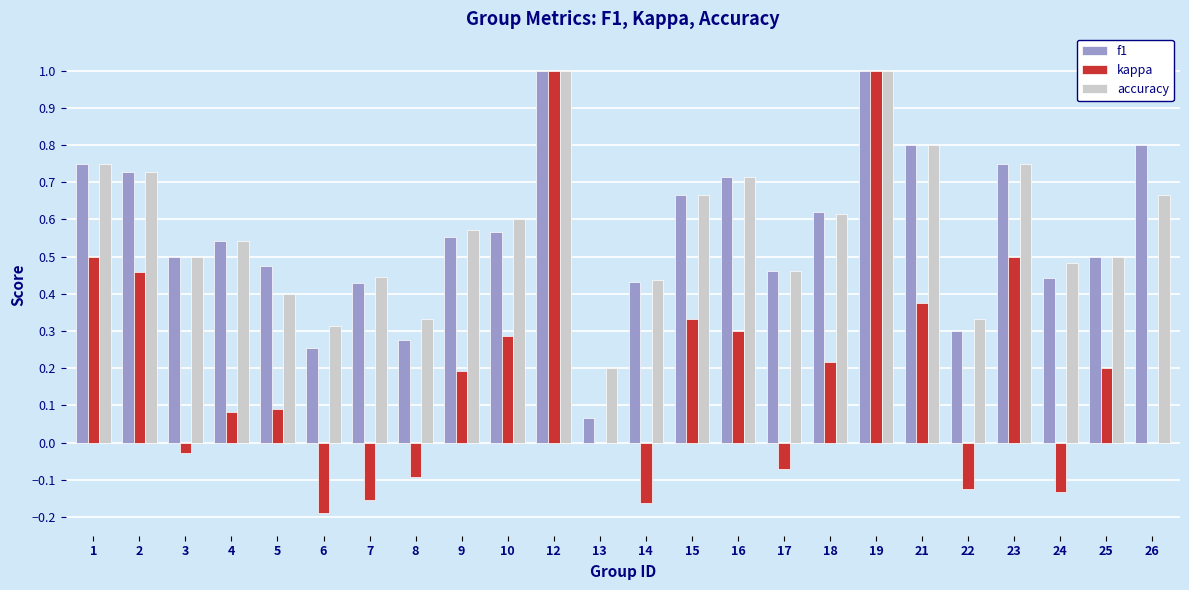

Between 1 and 25, which series saw the biggest shift?

kappa